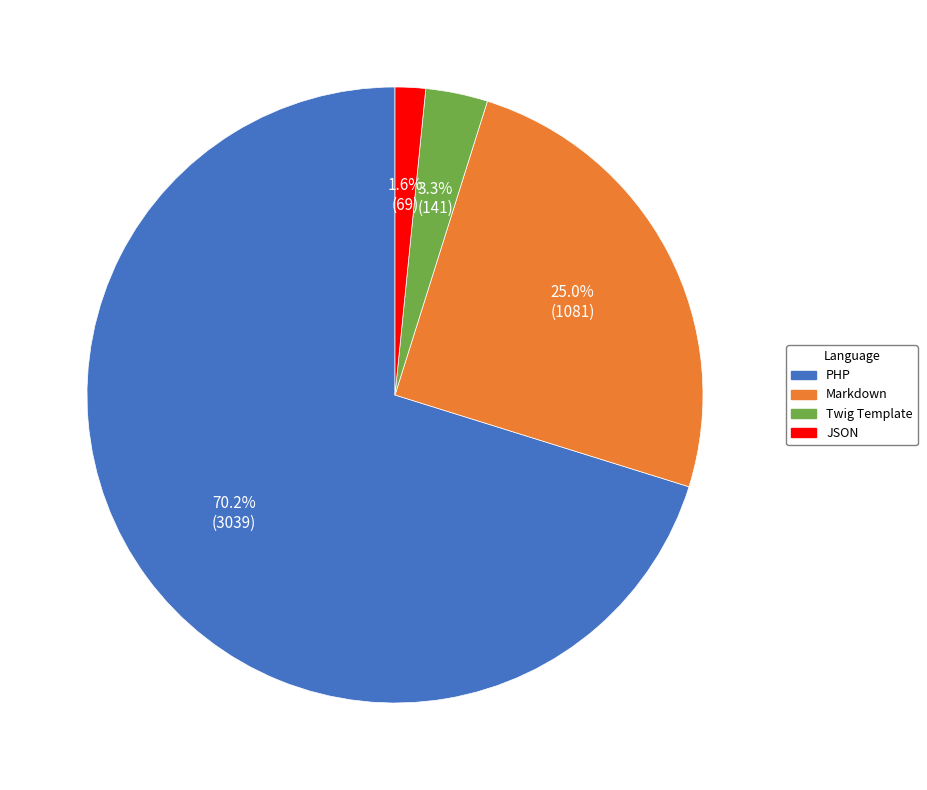

To the nearest percent, what is the average slice percentage?

25%